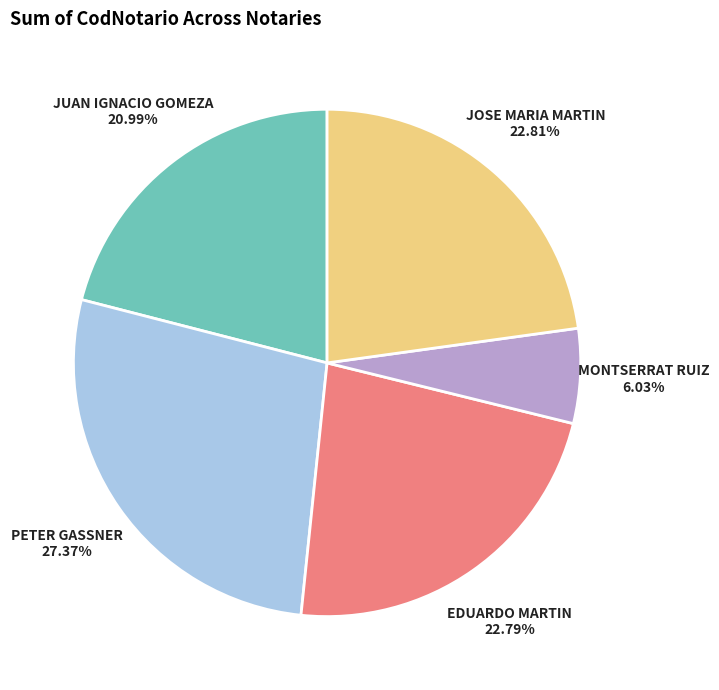

Does any single category account for the majority?

No